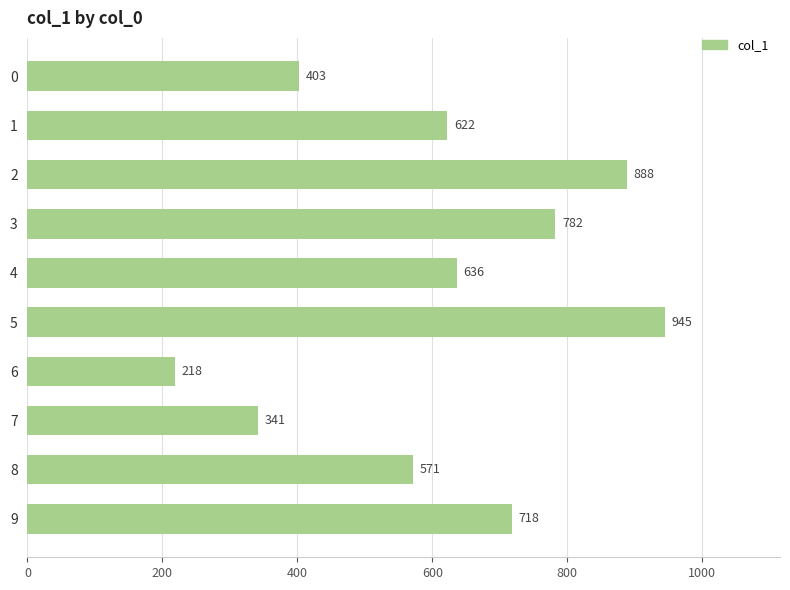

What is the change in value from 0 to 7?

-62